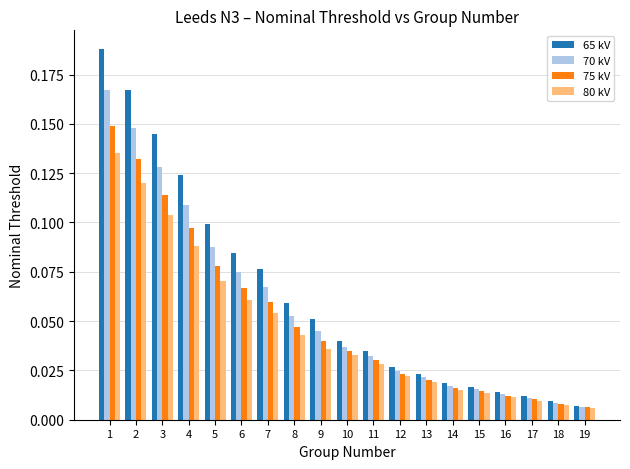

What are all the series names shown in the legend?

65 kV, 70 kV, 75 kV, 80 kV